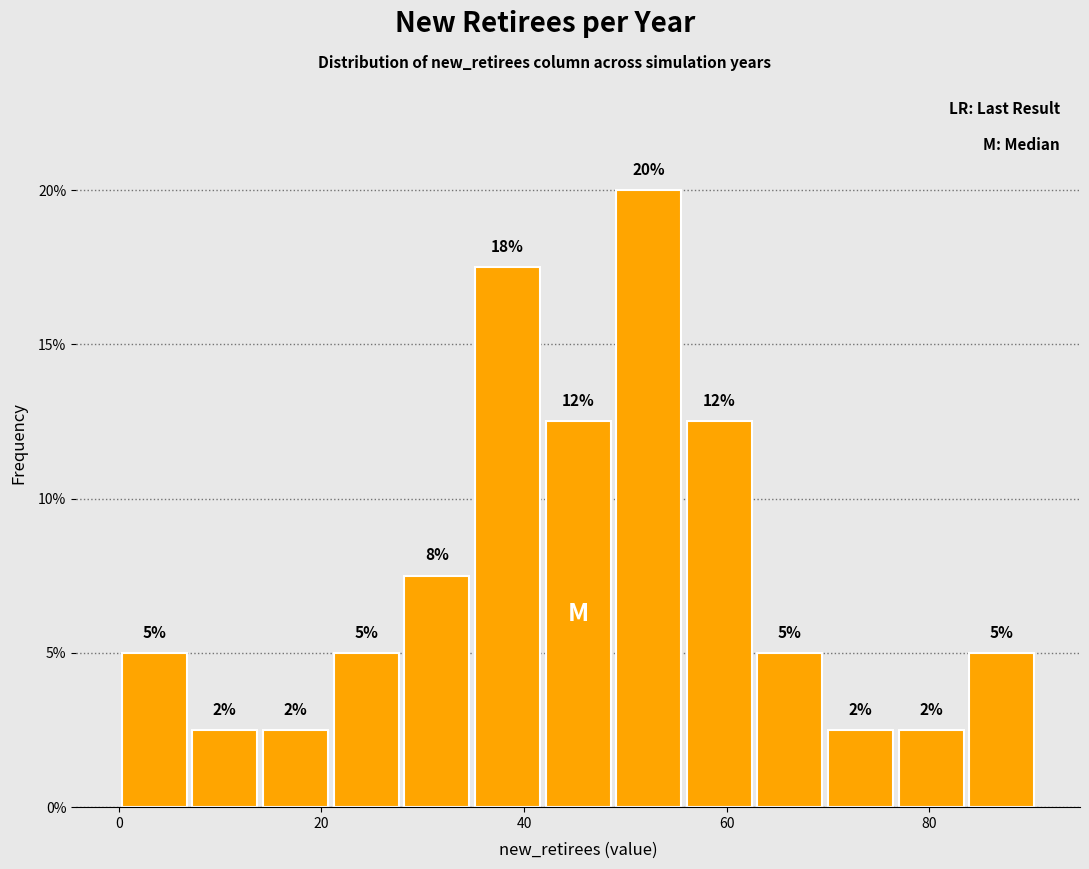

Around what value on the x-axis is the tallest bar? Give the approximate position of its centre, as read against the axis.

52